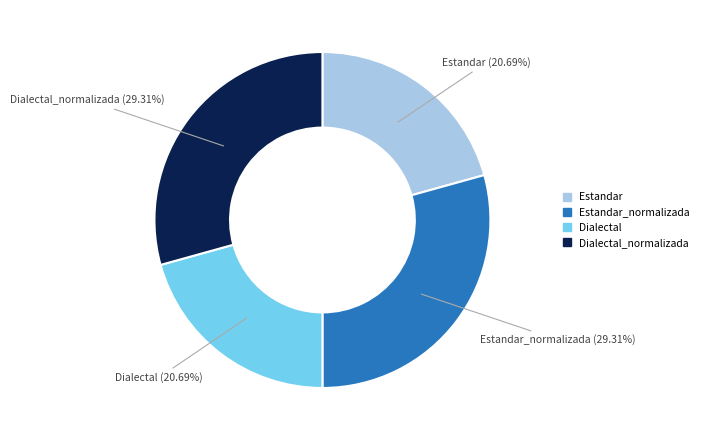

The Estandar_normalizada slice represents 29% of the pie. True or false?

True